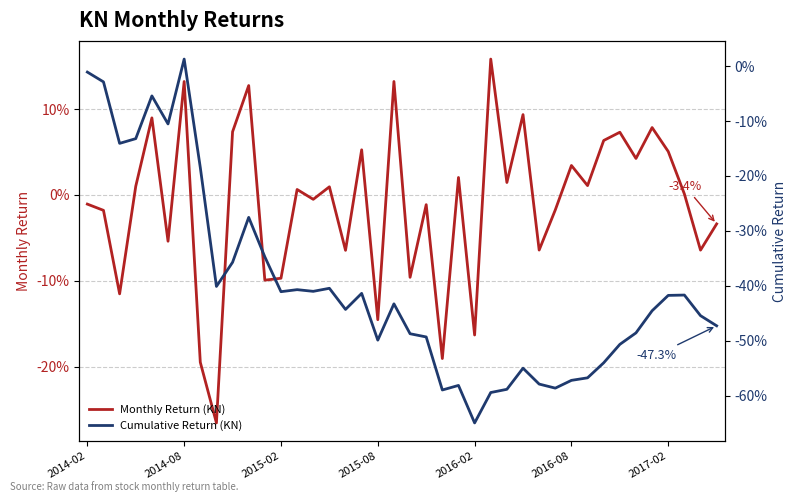

Is this an area chart (filled region under the line)?

No